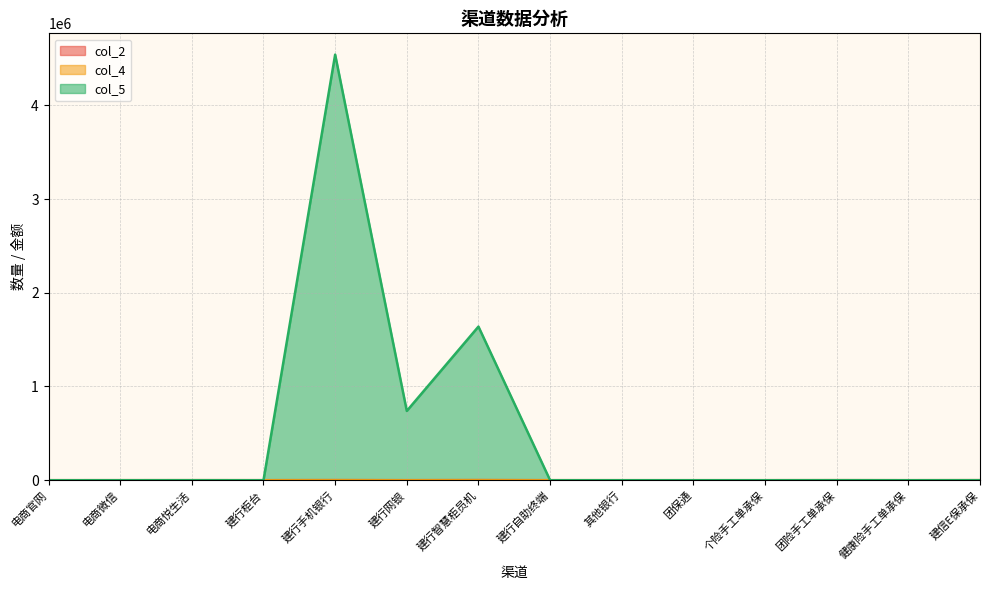

Which series has the largest range (max minus min)?

col_5